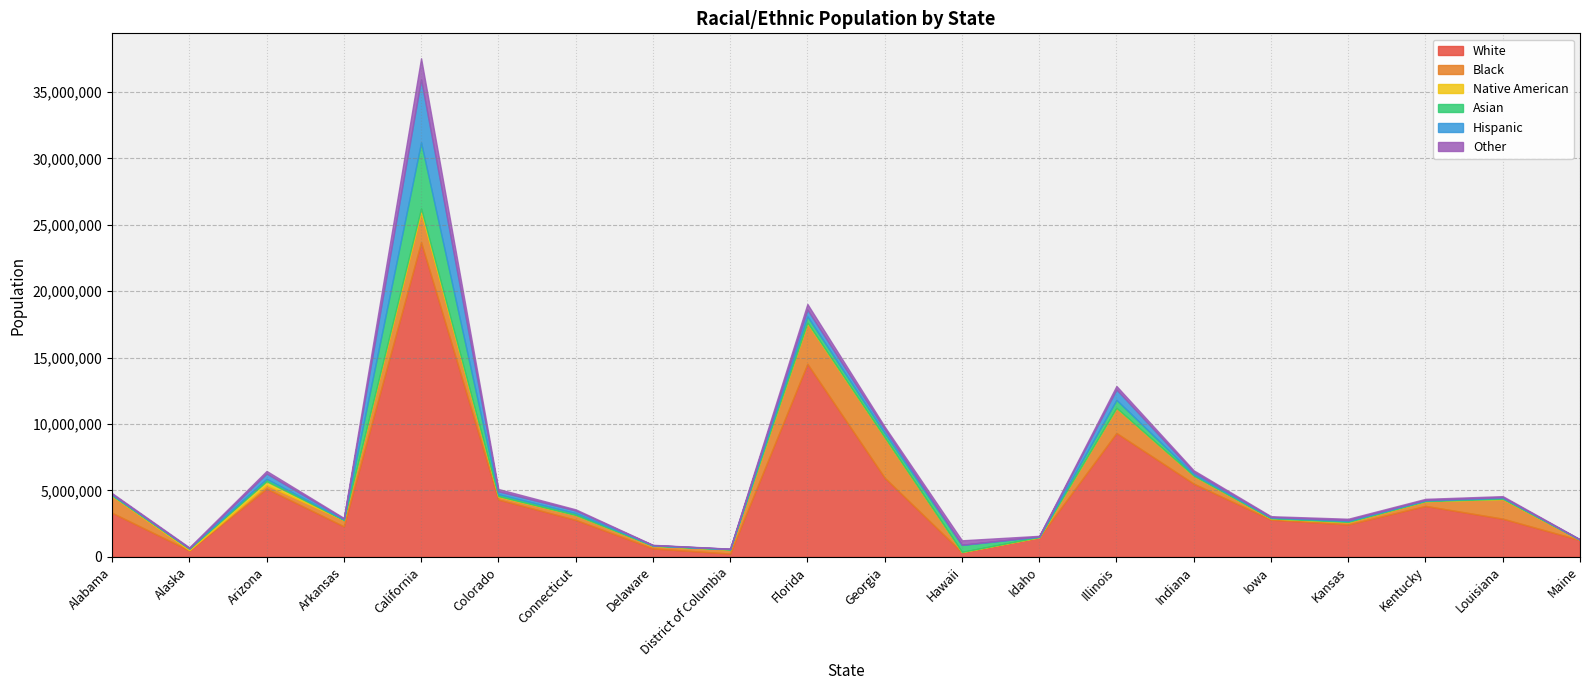

At Georgia, list the series in order from smallest to largest.

Native American, Other, Hispanic, Asian, Black, White